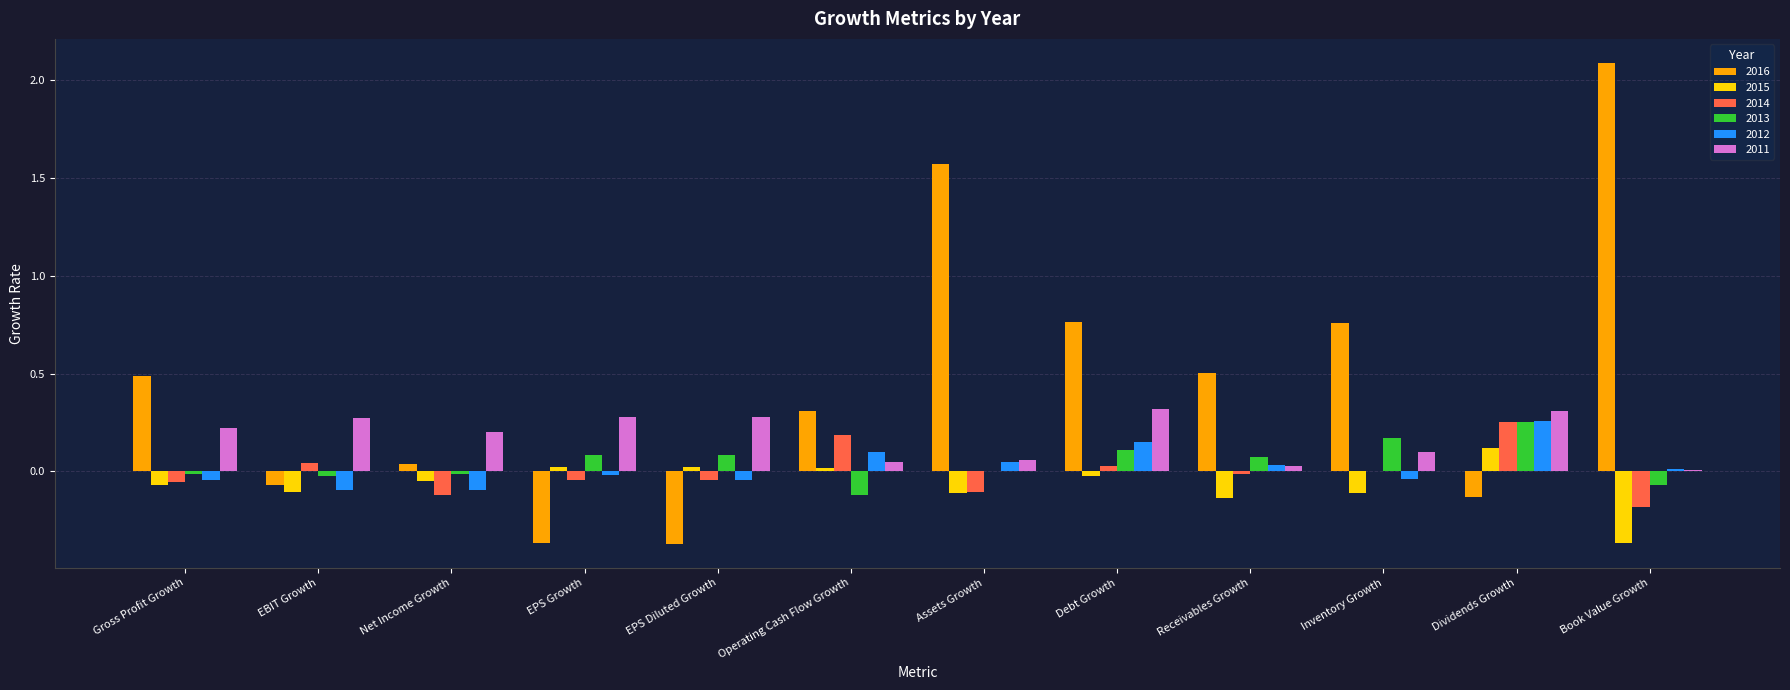

The value of 2014 at Operating Cash Flow Growth is 0.3. True or false?

False